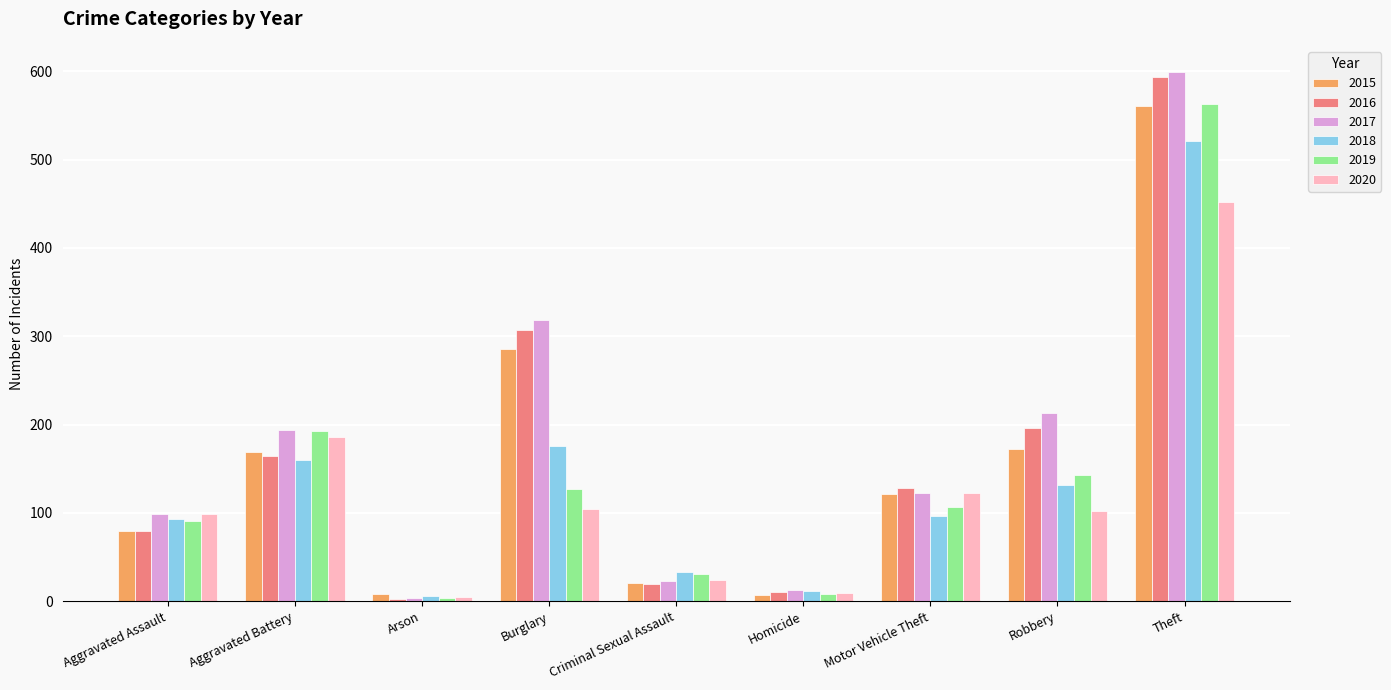

At which category is the sum across all series the highest?

Theft